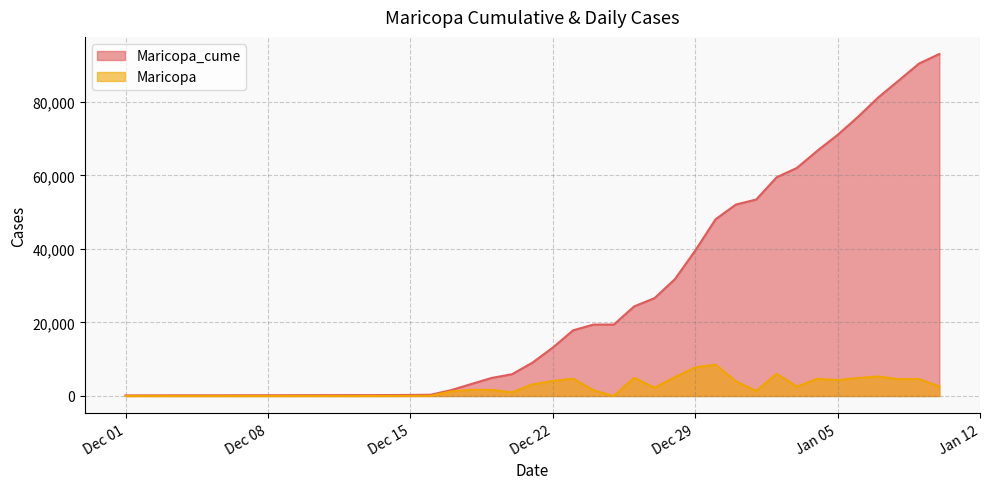

Reading left to right, transcribe all the data shown in this chart.

Maricopa_cume: 154	171	180	185	187	196	203	211	225	233	236	241	254	289	340	1595	3264	4920	5915	9077	13163	17860	19417	19422	24367	26600	31751	39512	48044	52051	53417	59453	62004	66667	70989	75878	81180	85749	90375	92981
Maricopa: 0	17	9	5	2	9	7	8	14	8	3	5	13	35	51	1255	1669	1656	995	3162	4086	4697	1557	5	4945	2233	5151	7761	8532	4007	1366	6036	2551	4663	4322	4889	5302	4569	4626	2606